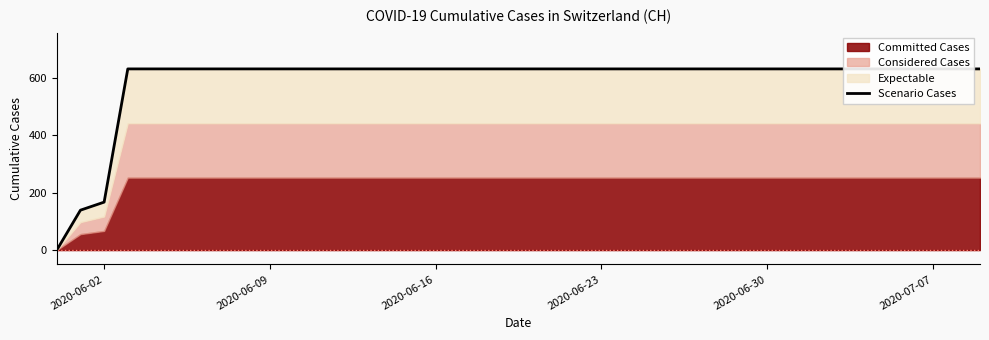

Reading right to left, transcribe all the data shown in this chart.

631	631	631	631	631	631	631	631	631	631	631	631	631	631	631	631	631	631	631	631	631	631	631	631	631	631	631	631	631	631	631	631	631	631	631	631	631	167	139	0